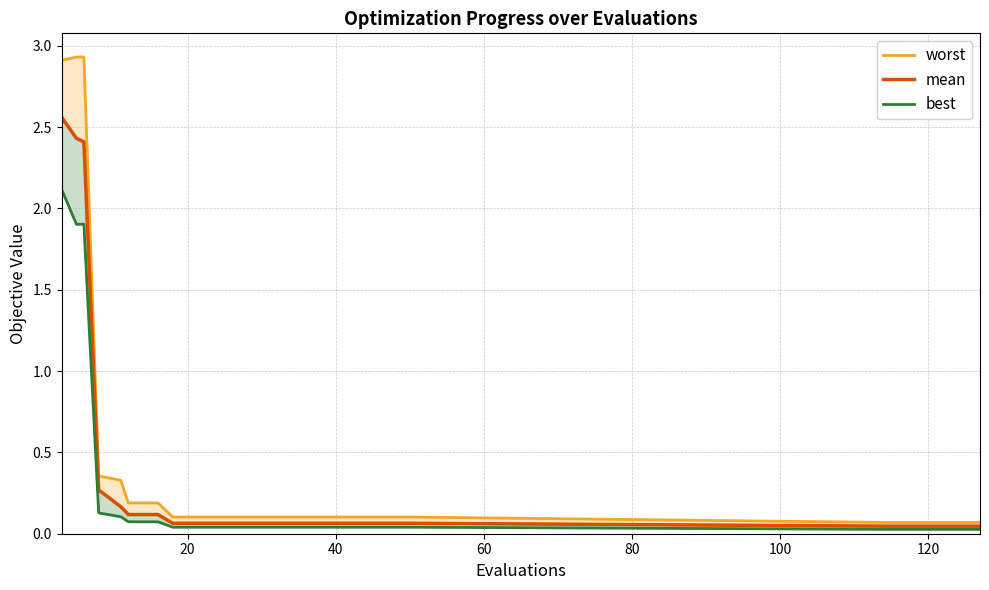

What is the difference between the second highest and second lowest values in the best series?

1.9